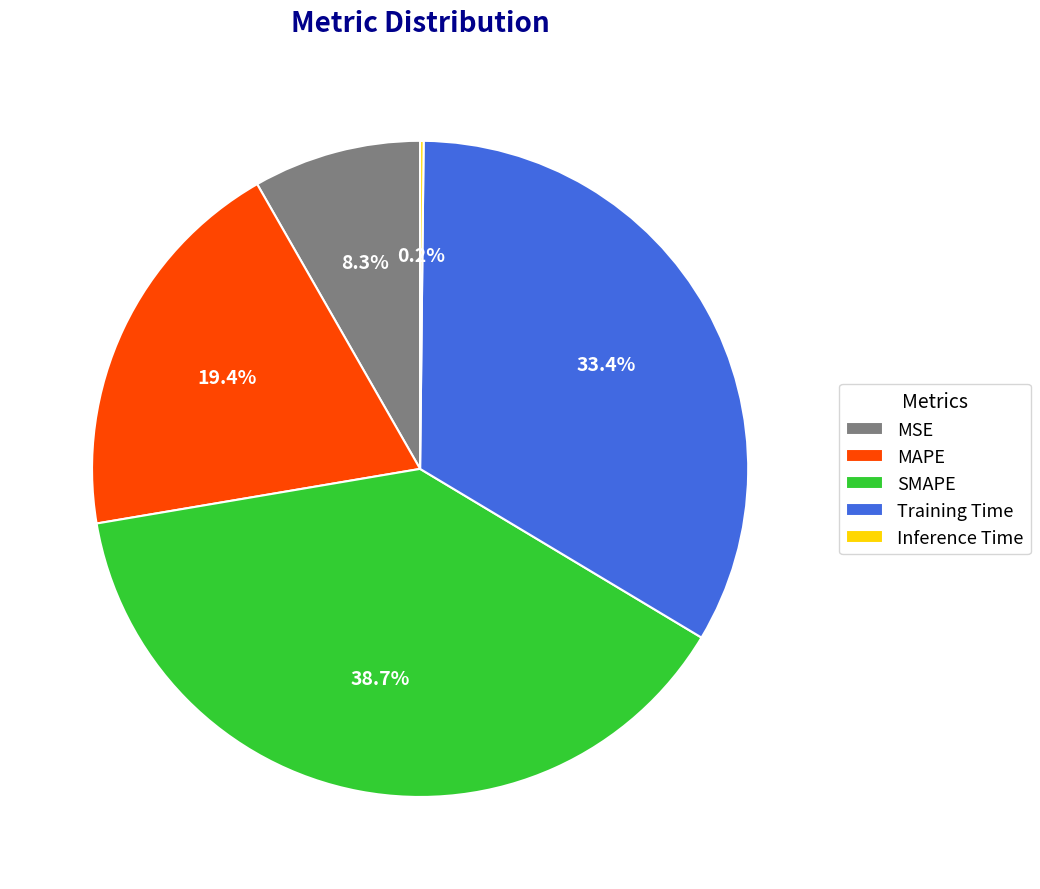

Does any single category account for the majority?

No